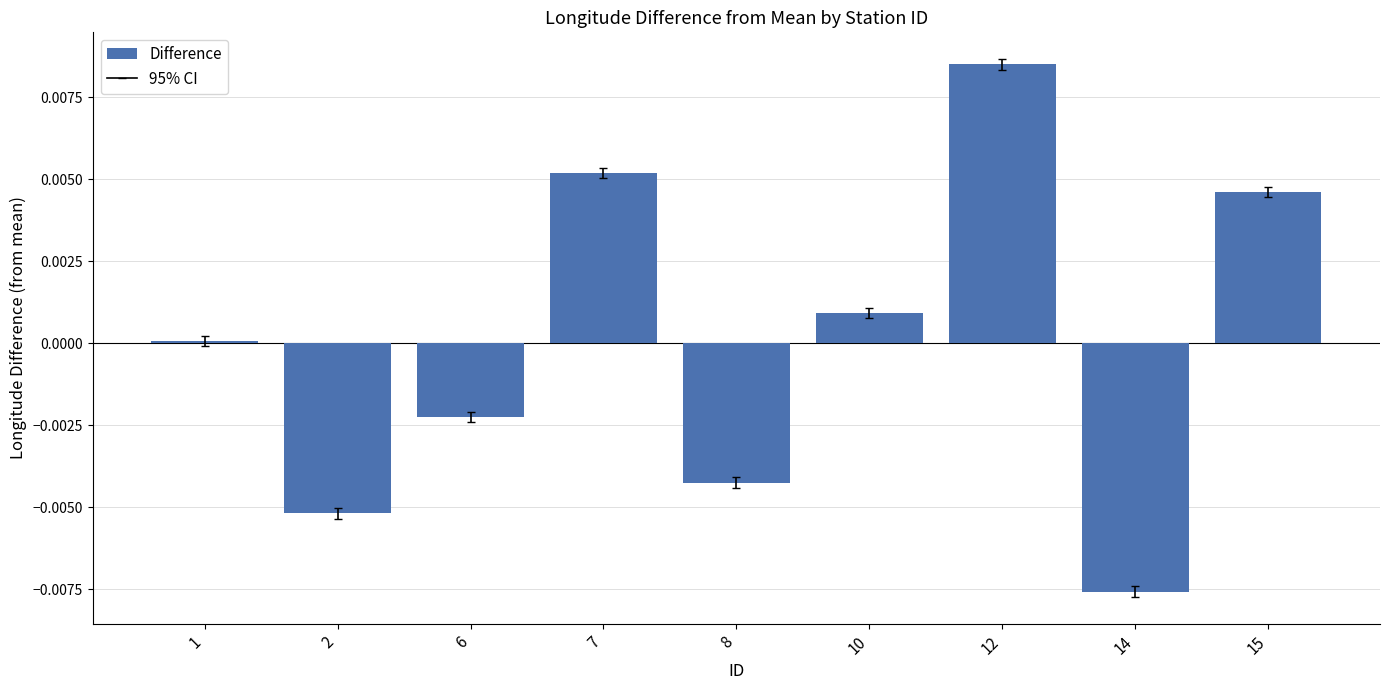

Rank the categories by value from lowest to highest.

14, 2, 8, 6, 1, 10, 15, 7, 12